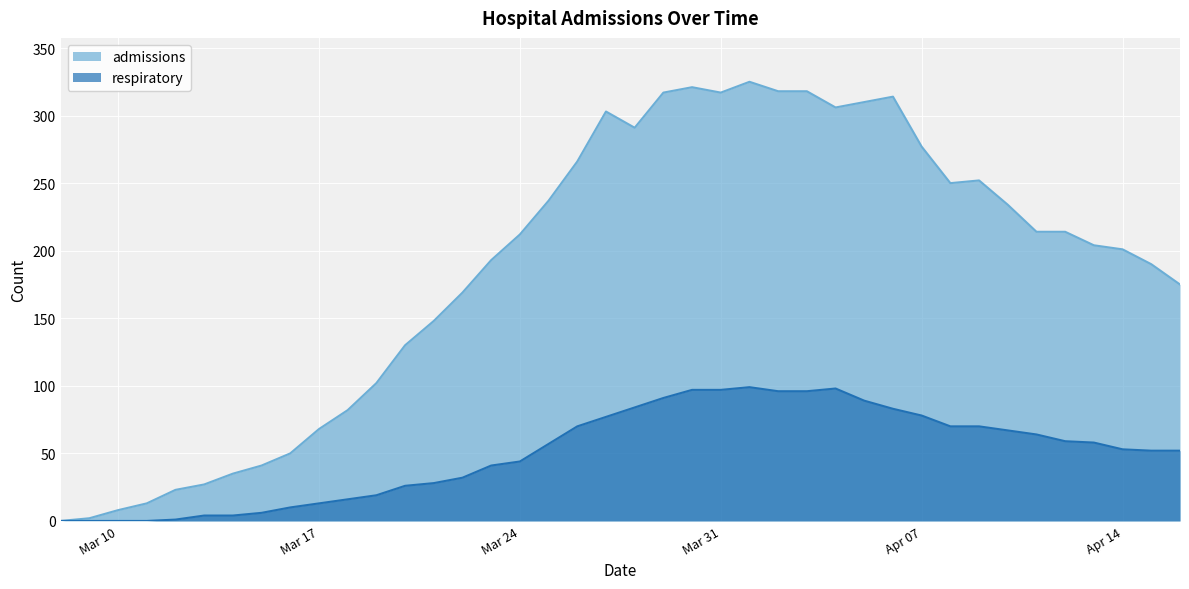

What value does the admissions series have at 2020-04-16, to the nearest 10?

180